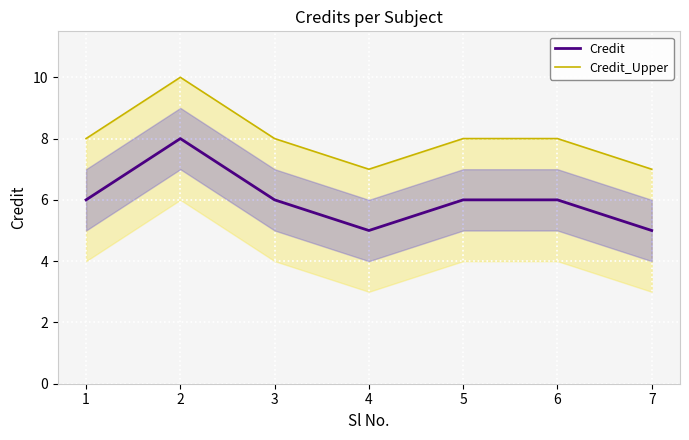

Which series has the largest total across all categories?

Credit_Upper